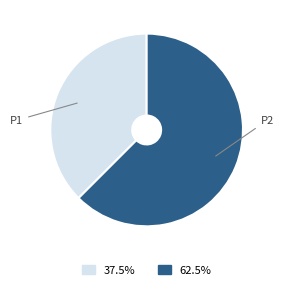

Does any single category account for the majority?

Yes